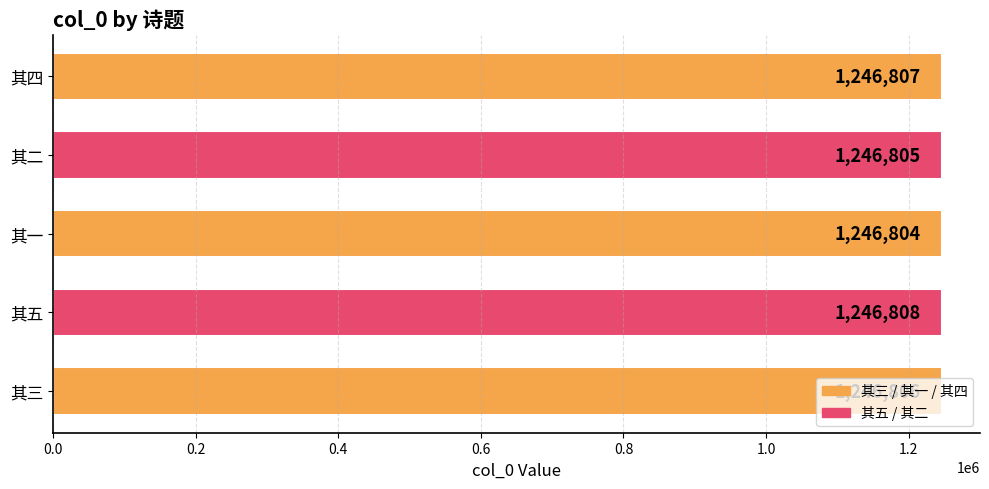

Which has a higher value, 其四 or 其五?

其五